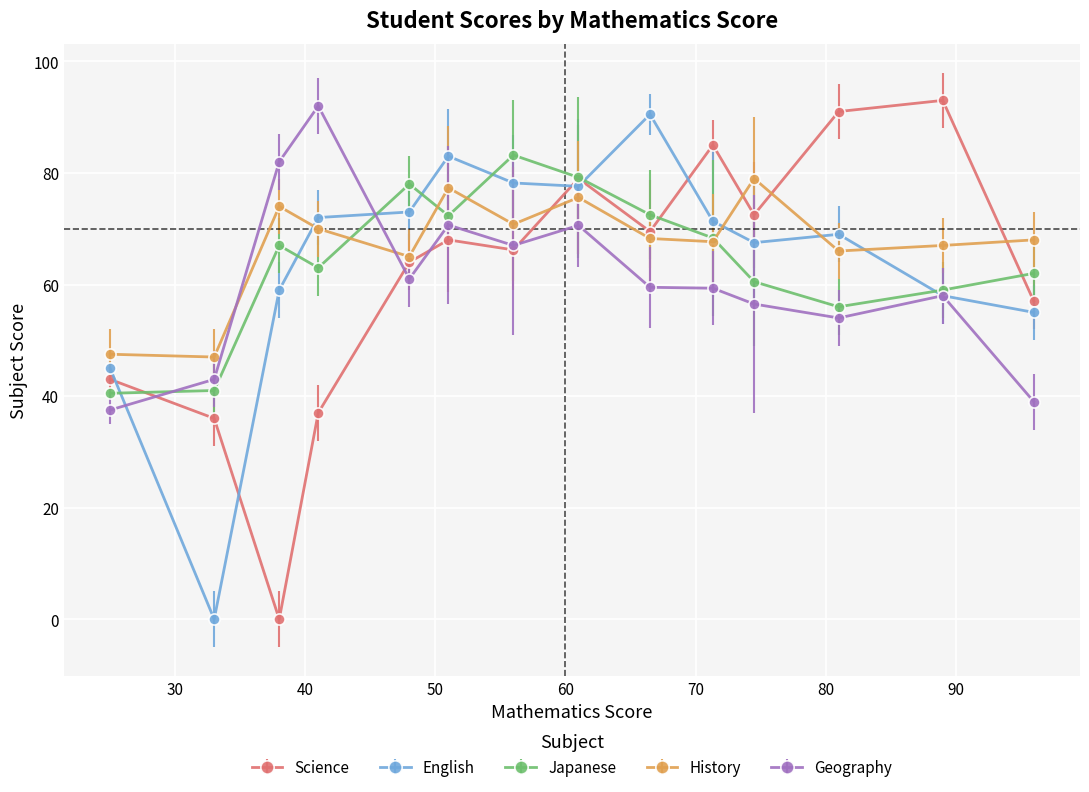

True or false: Science and English intersect in this chart.

True